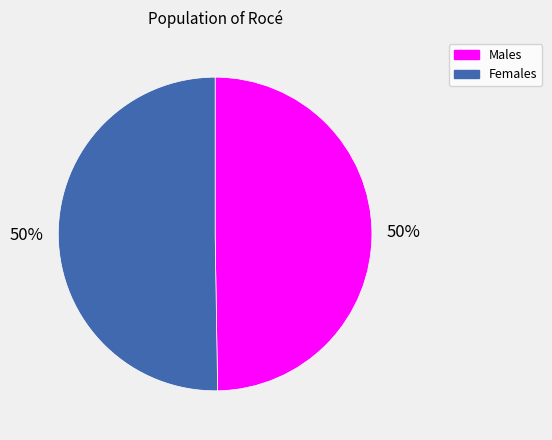

How many slices are in this pie chart?

2